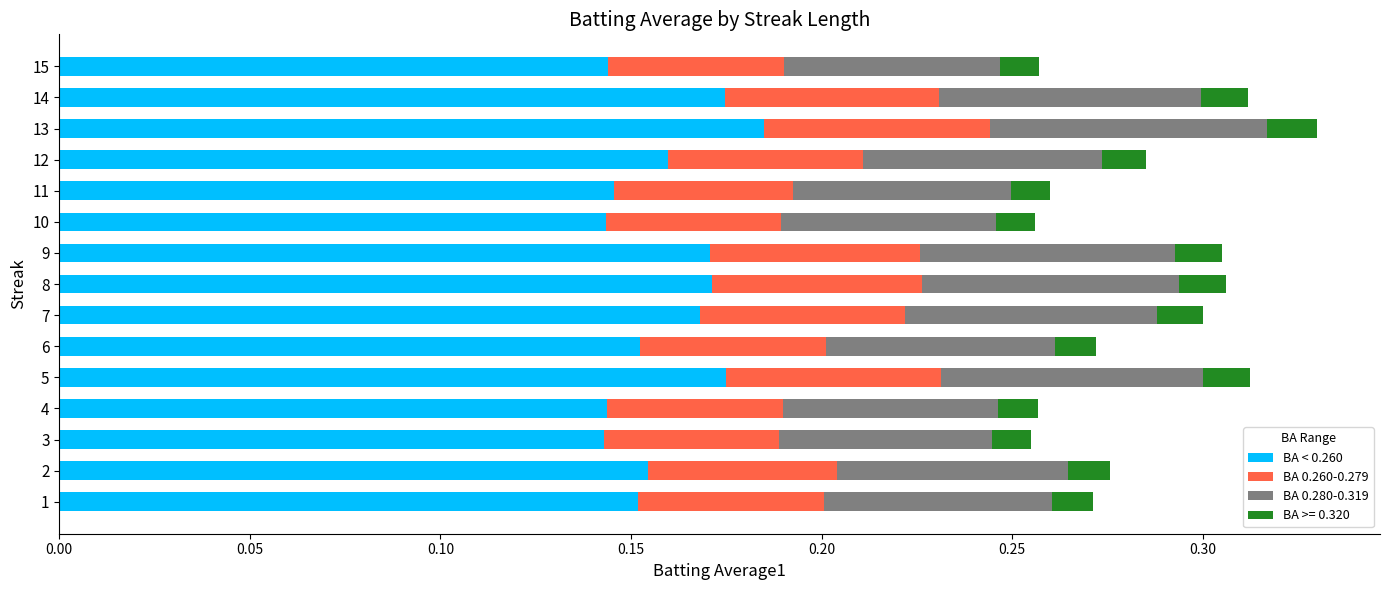

The value of BA < 0.260 at 14 is 0.1. True or false?

False